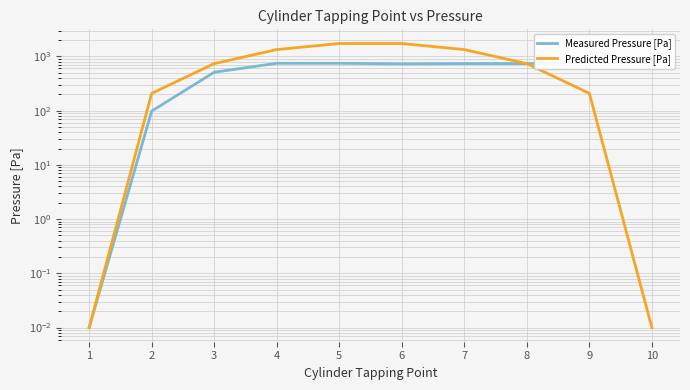

True or false: Measured Pressure [Pa] has more than 1 points higher than both neighbors.

False